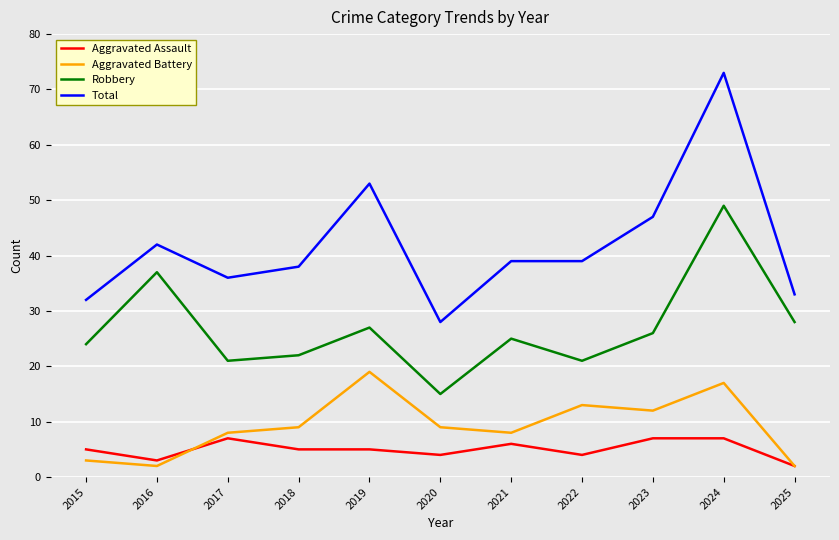

How many values in the Total series are below 39?

5